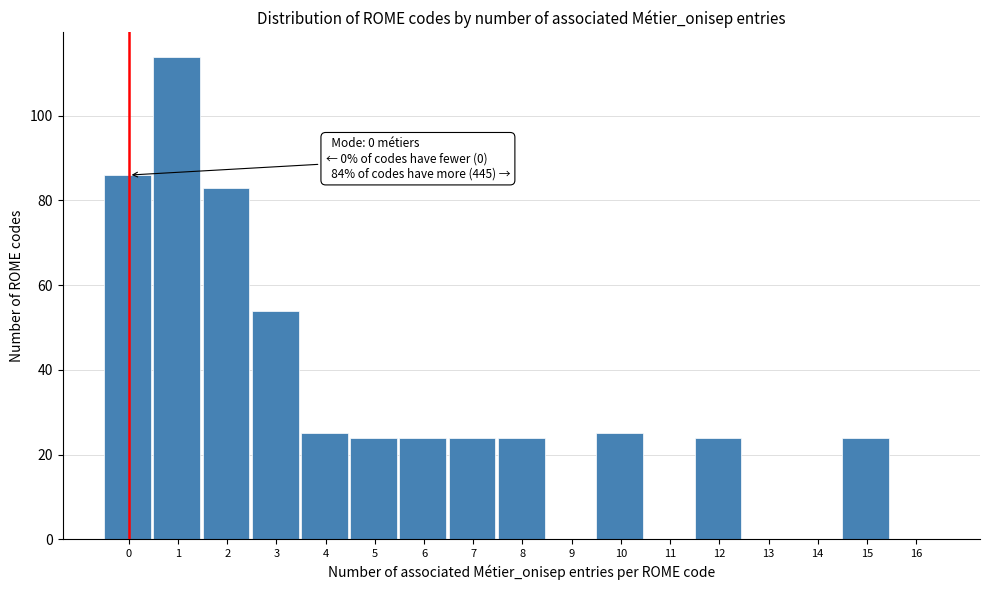

Reading left to right, transcribe all the data shown in this chart.

0=86	1=114	2=83	3=54	4=25	5=24	6=24	7=24	8=24	9=0	10=25	11=0	12=24	13=0	14=0	15=24	16=0